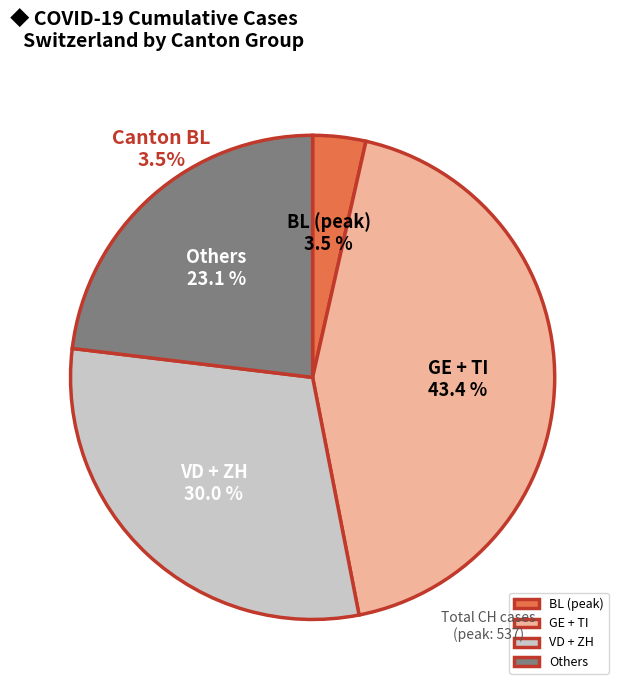

Between GE + TI and BL (peak), which is larger?

GE + TI